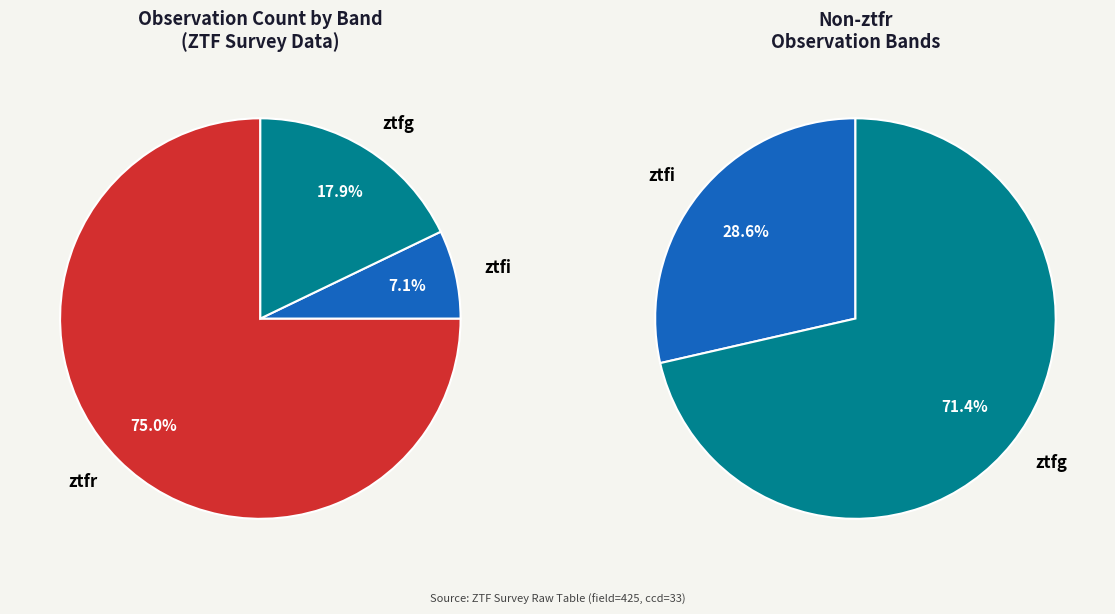

Approximately how many times larger is the value at ztfi compared to ztfr?

0.1